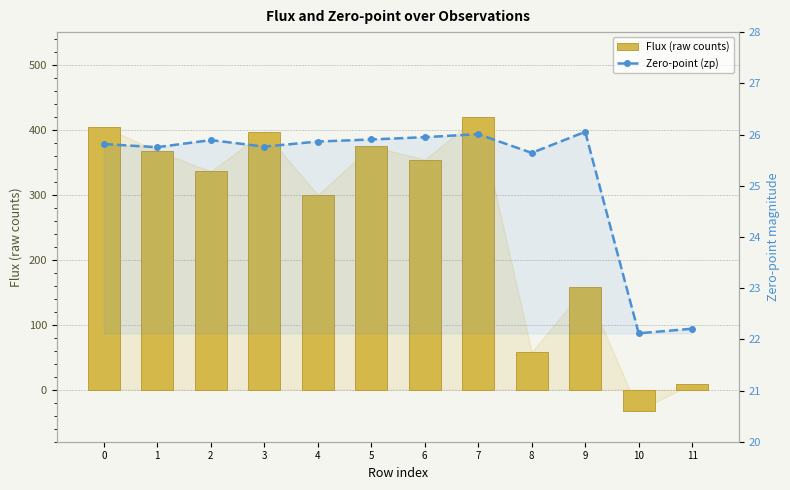

What is the total value across all series at 11?

31.2